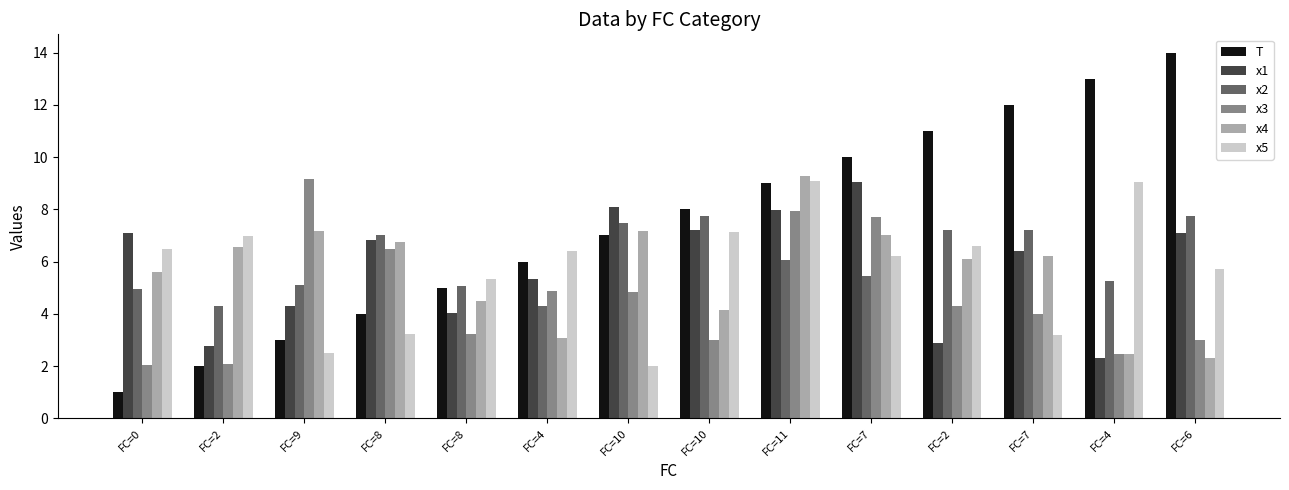

Reading left to right, list all the values displayed in this chart.

T: FC=0=1.0	FC=2=2.0	FC=9=3.0	FC=8=4.0	FC=8=5.0	FC=4=6.0	FC=10=7.0	FC=10=8.0	FC=11=9.0	FC=7=10.0	FC=2=11.0	FC=7=12.0	FC=4=13.0	FC=6=14.0
x1: FC=0=7.1	FC=2=2.8	FC=9=4.3	FC=8=6.8	FC=8=4.0	FC=4=5.3	FC=10=8.1	FC=10=7.2	FC=11=8.0	FC=7=9.0	FC=2=2.9	FC=7=6.4	FC=4=2.3	FC=6=7.1
x2: FC=0=5.0	FC=2=4.3	FC=9=5.1	FC=8=7.0	FC=8=5.1	FC=4=4.3	FC=10=7.5	FC=10=7.8	FC=11=6.1	FC=7=5.5	FC=2=7.2	FC=7=7.2	FC=4=5.3	FC=6=7.7
x3: FC=0=2.0	FC=2=2.1	FC=9=9.2	FC=8=6.5	FC=8=3.2	FC=4=4.9	FC=10=4.8	FC=10=3.0	FC=11=7.9	FC=7=7.7	FC=2=4.3	FC=7=4.0	FC=4=2.5	FC=6=3.0
x4: FC=0=5.6	FC=2=6.6	FC=9=7.2	FC=8=6.8	FC=8=4.5	FC=4=3.1	FC=10=7.2	FC=10=4.1	FC=11=9.3	FC=7=7.0	FC=2=6.1	FC=7=6.2	FC=4=2.4	FC=6=2.3
x5: FC=0=6.5	FC=2=7.0	FC=9=2.5	FC=8=3.2	FC=8=5.3	FC=4=6.4	FC=10=2.0	FC=10=7.1	FC=11=9.1	FC=7=6.2	FC=2=6.6	FC=7=3.2	FC=4=9.0	FC=6=5.7